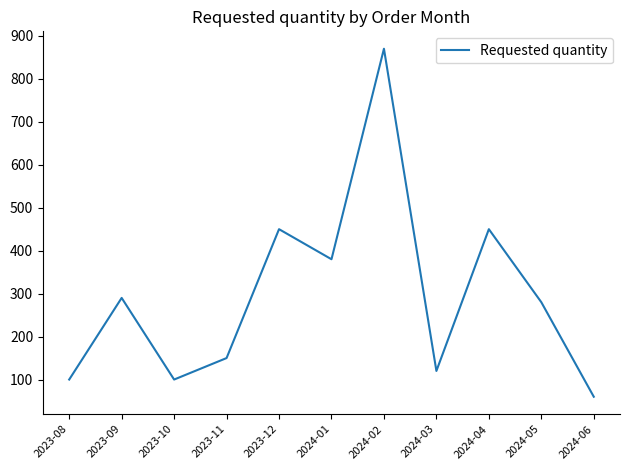

What is the smallest value displayed?

60